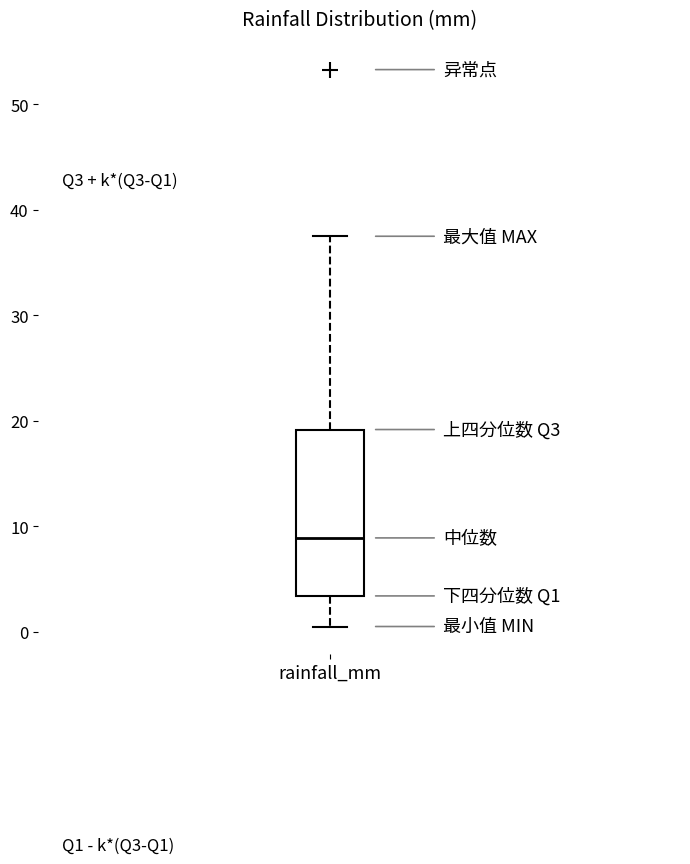

Where does the lower whisker of the box for rainfall_mm end on the y-axis? The values are not printed on the chart, so give them approximately, as read against the axis.

1